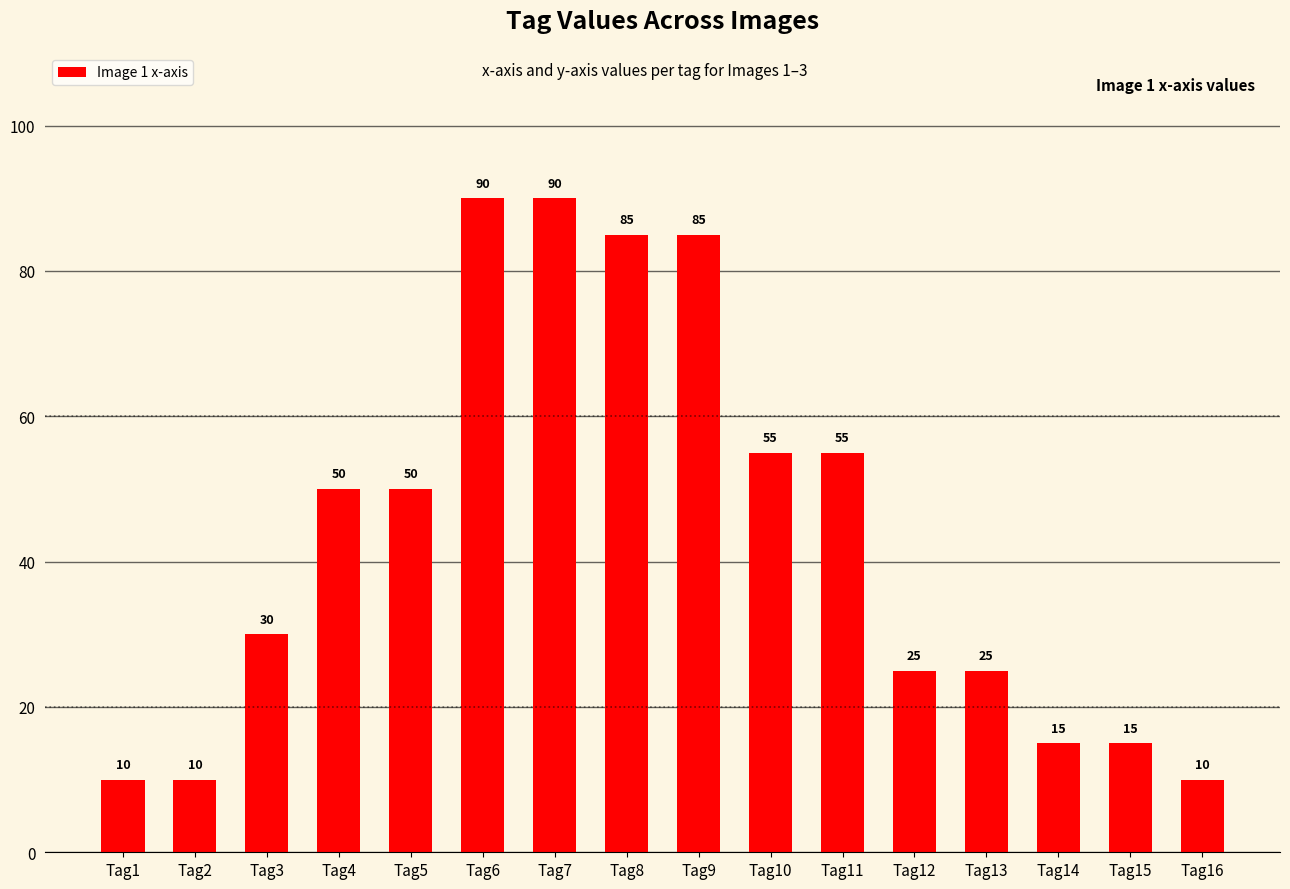

Approximately how many times larger is the value at Tag9 compared to Tag2?

8.5